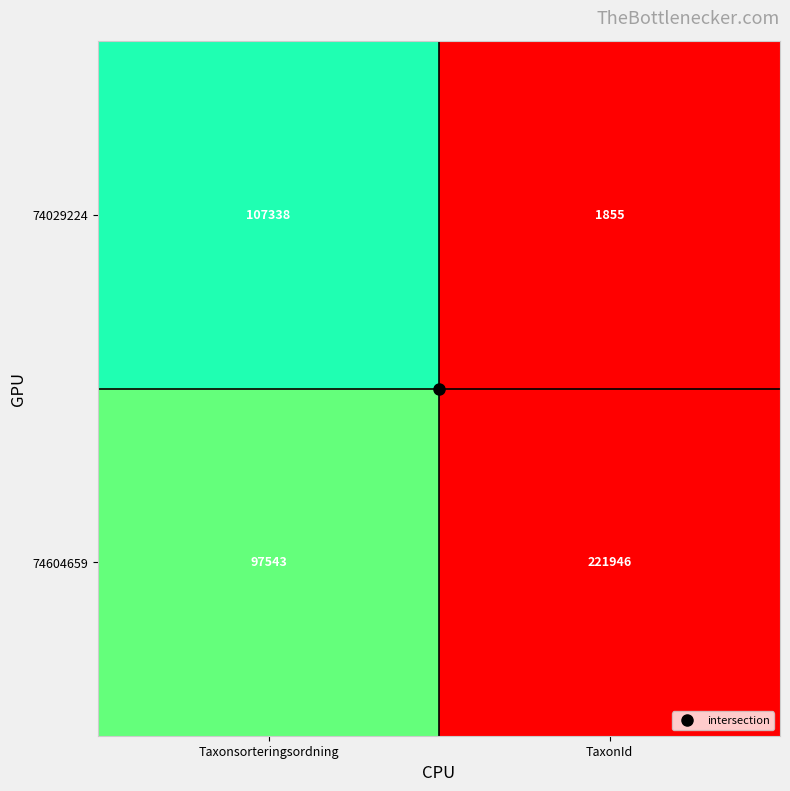

At which label is 74029224 closest to 54596?

TaxonId